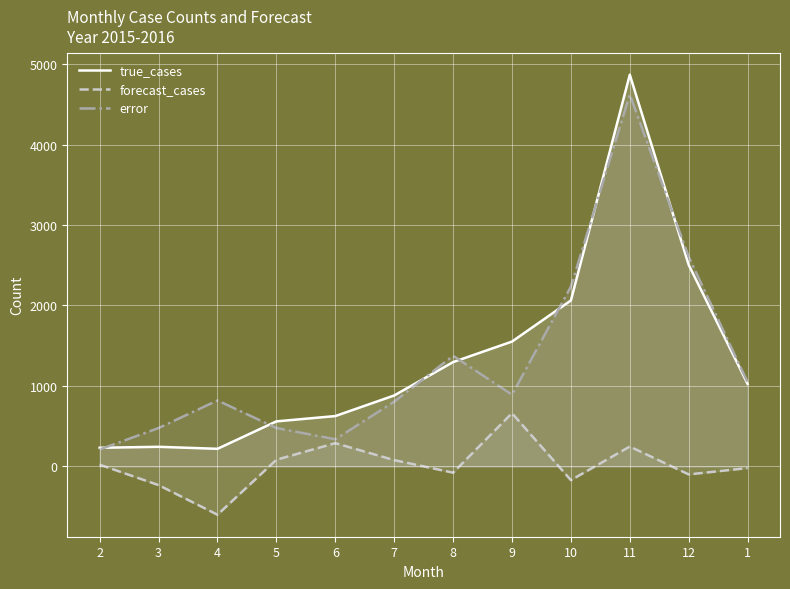

At which label does true_cases first exceed 1024?

8